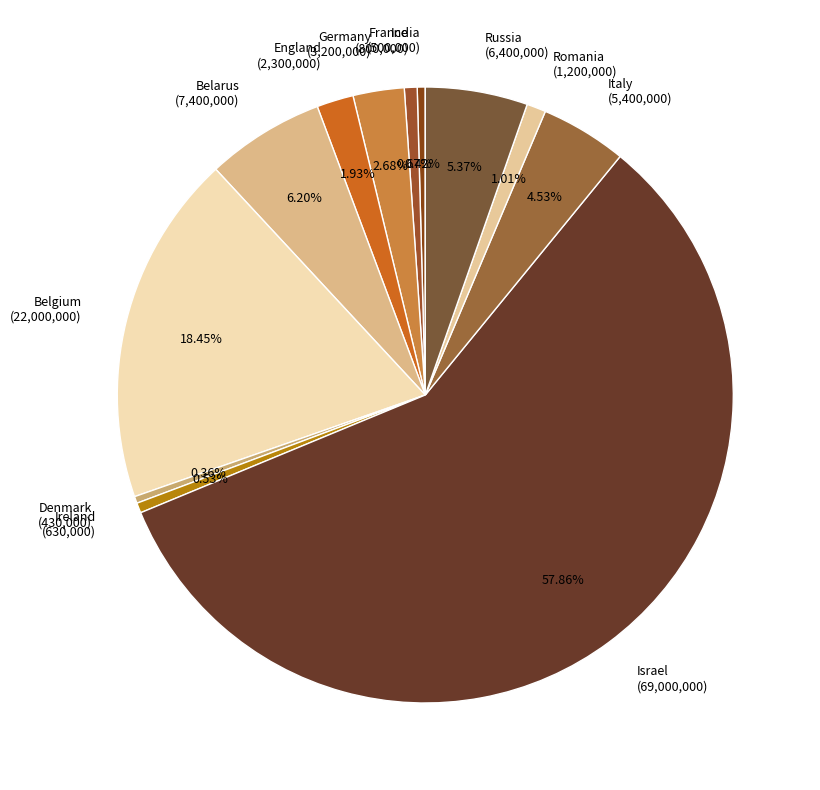

Which has a higher value, Germany or Russia?

Russia